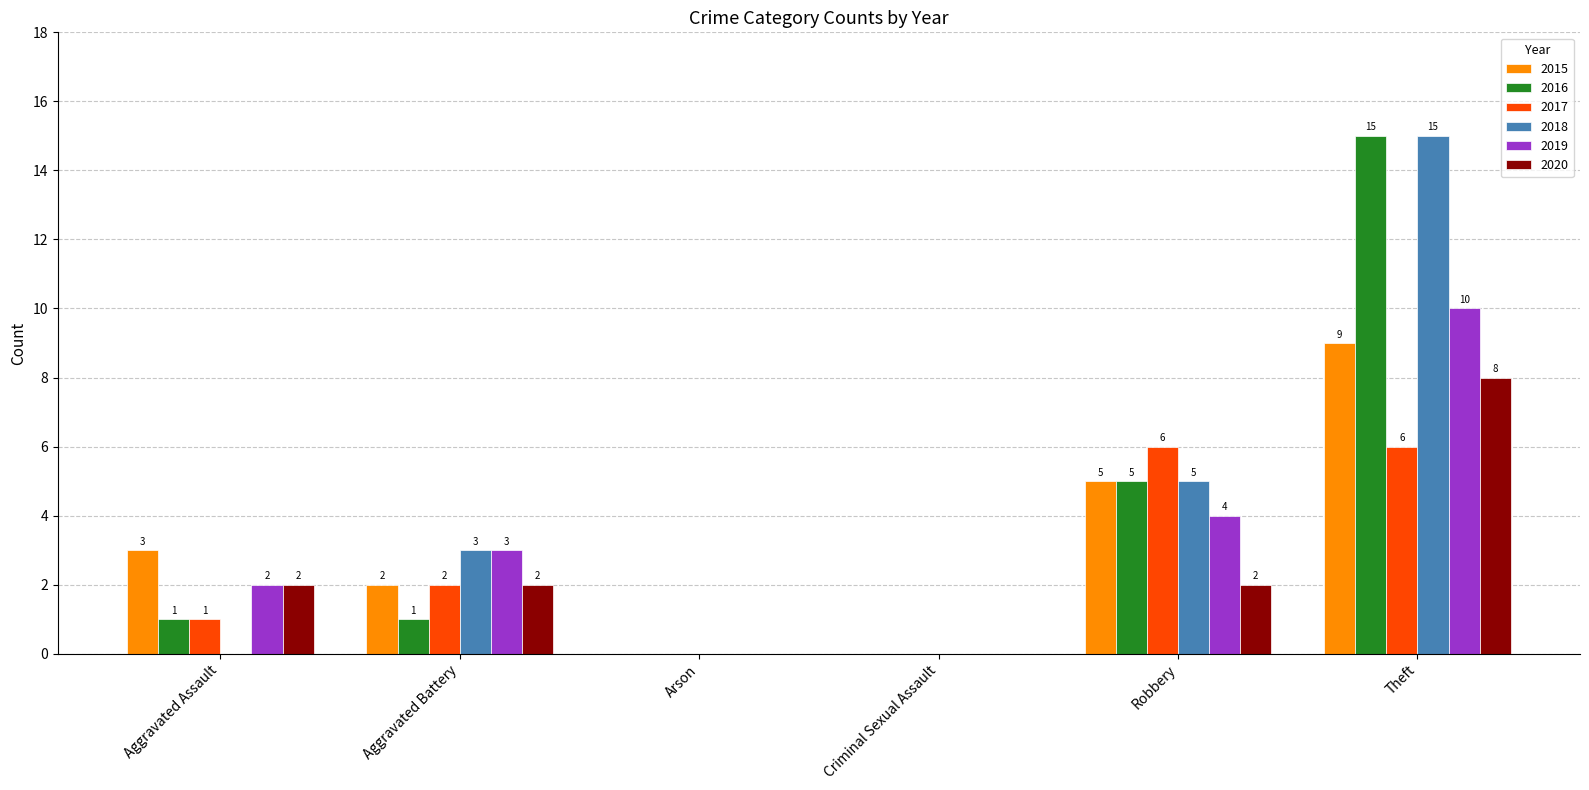

How many distinct data groups are displayed?

6